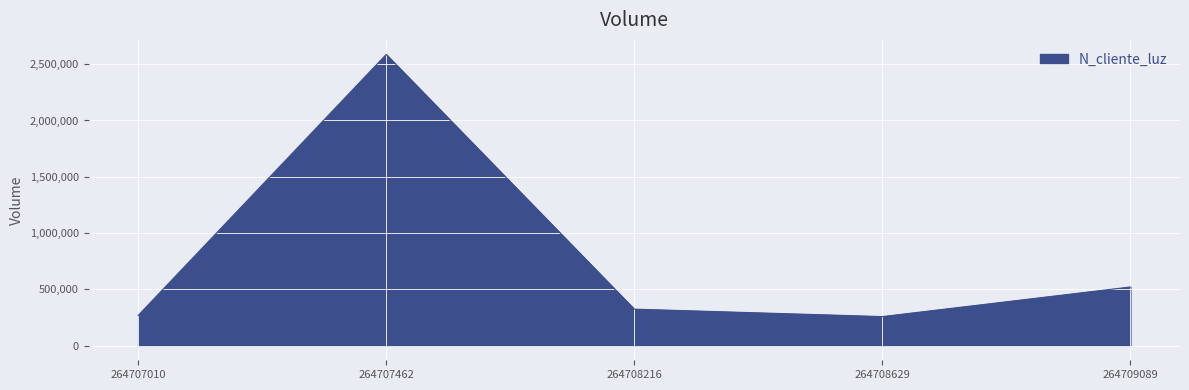

At which label is the value closest to 1422488?

264709089